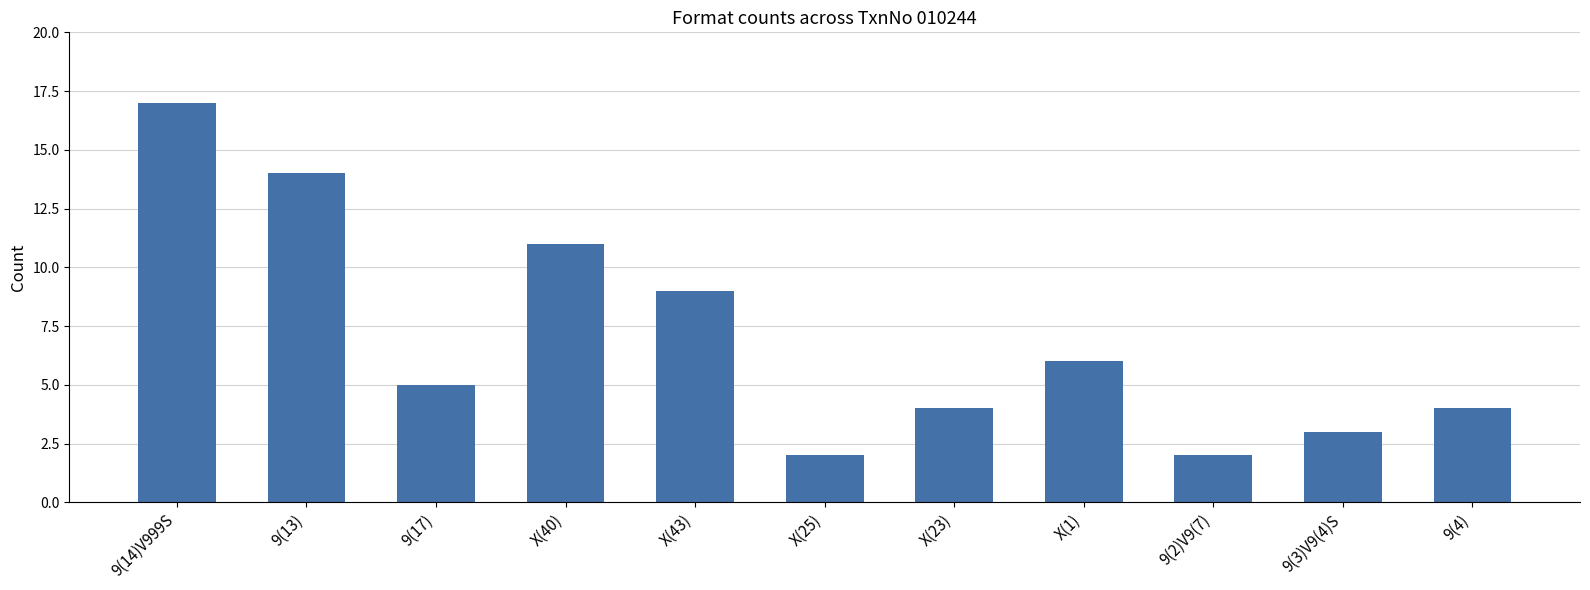

Where does the data first go above 5?

9(14)V999S